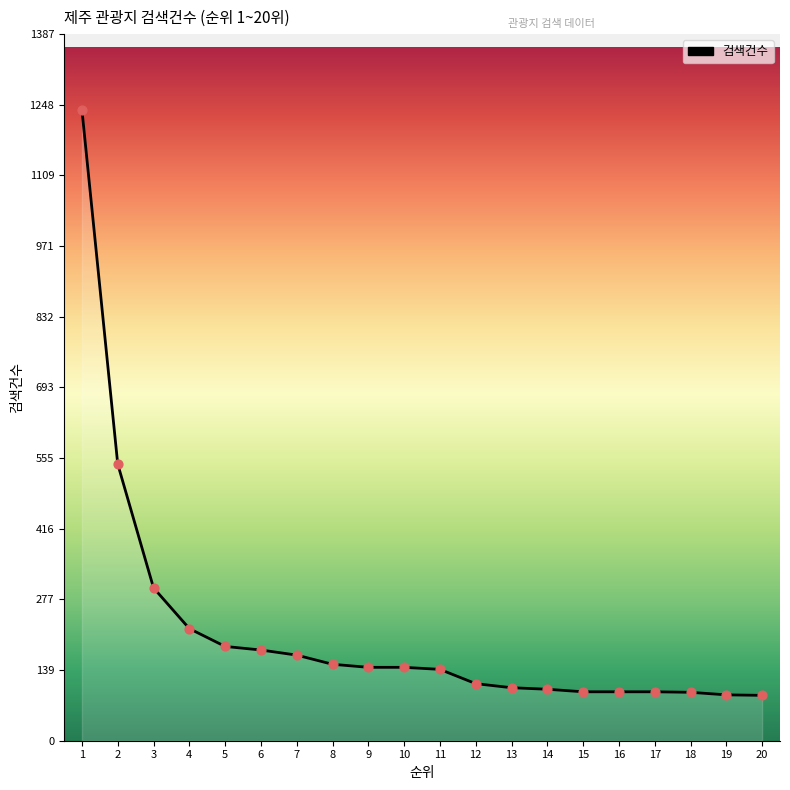

What is the change in value from 11 to 12?

-28